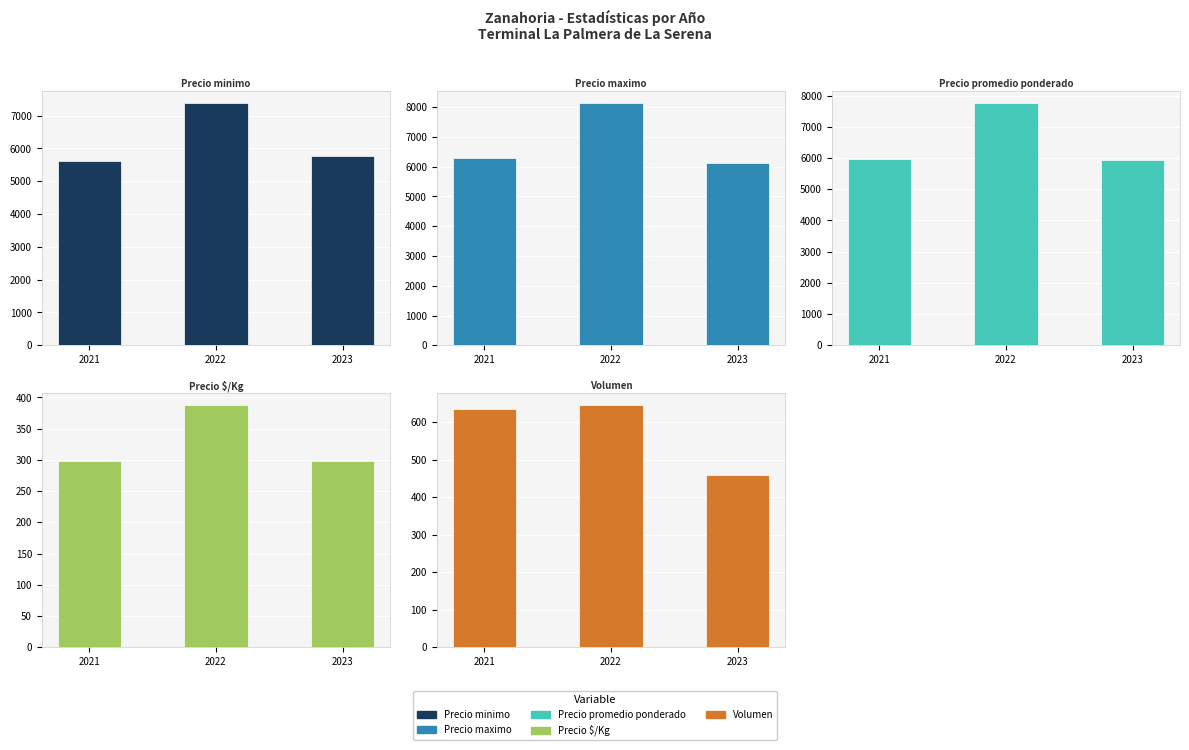

Are the bars horizontal?

No